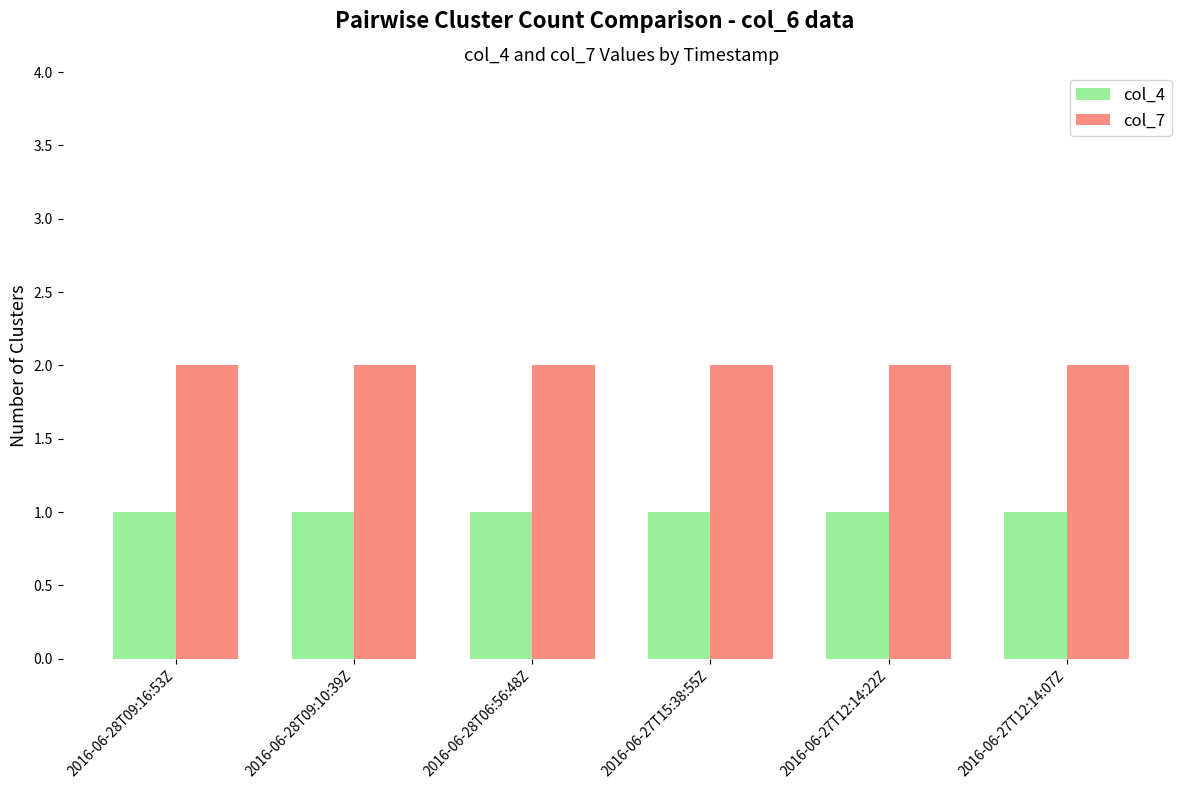

What is the total value across all series at 2016-06-27T12:14:07Z?

3